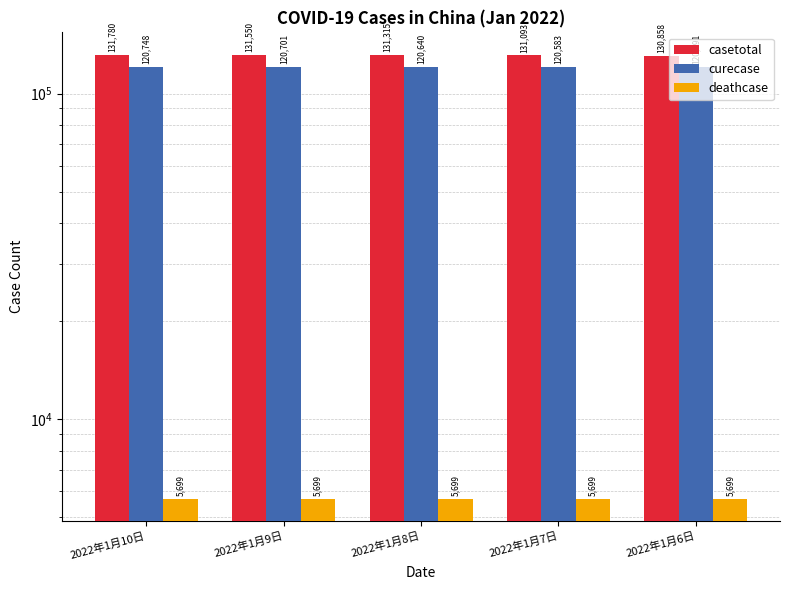

What are all the series names shown in the legend?

casetotal, curecase, deathcase